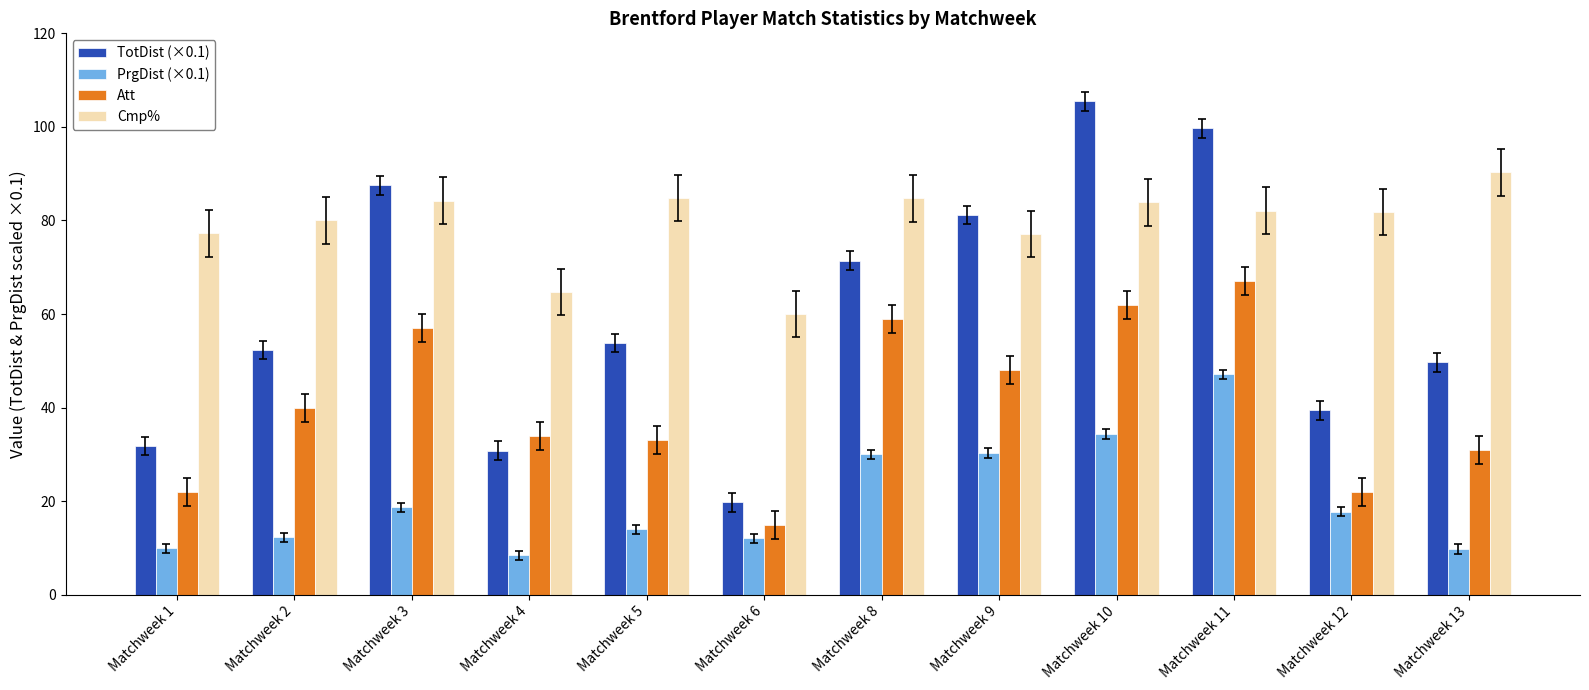

What is the approximate value of PrgDist (×0.1) at Matchweek 10?

34.4